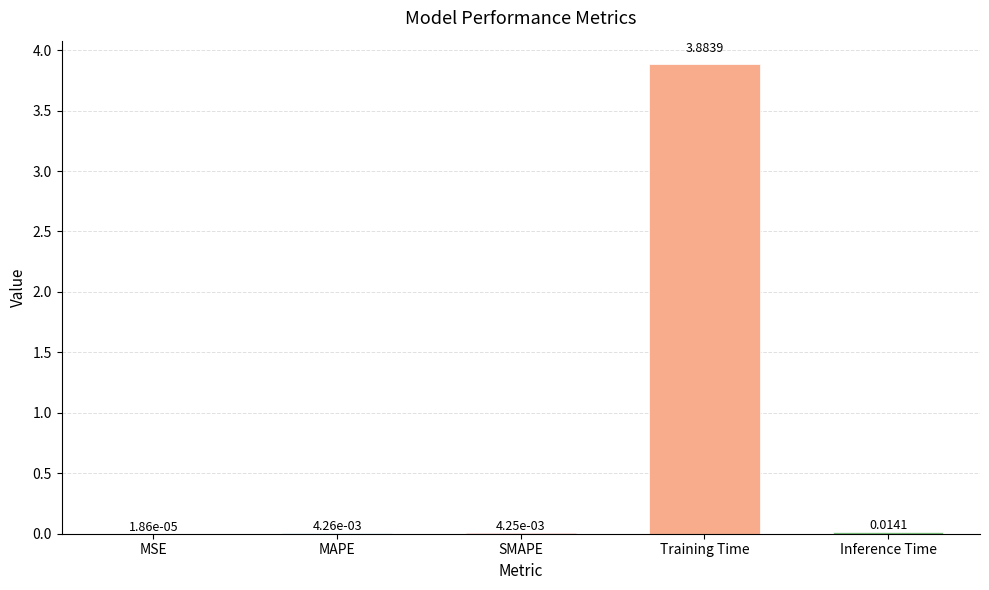

Which label corresponds to the largest value in the chart?

Training Time